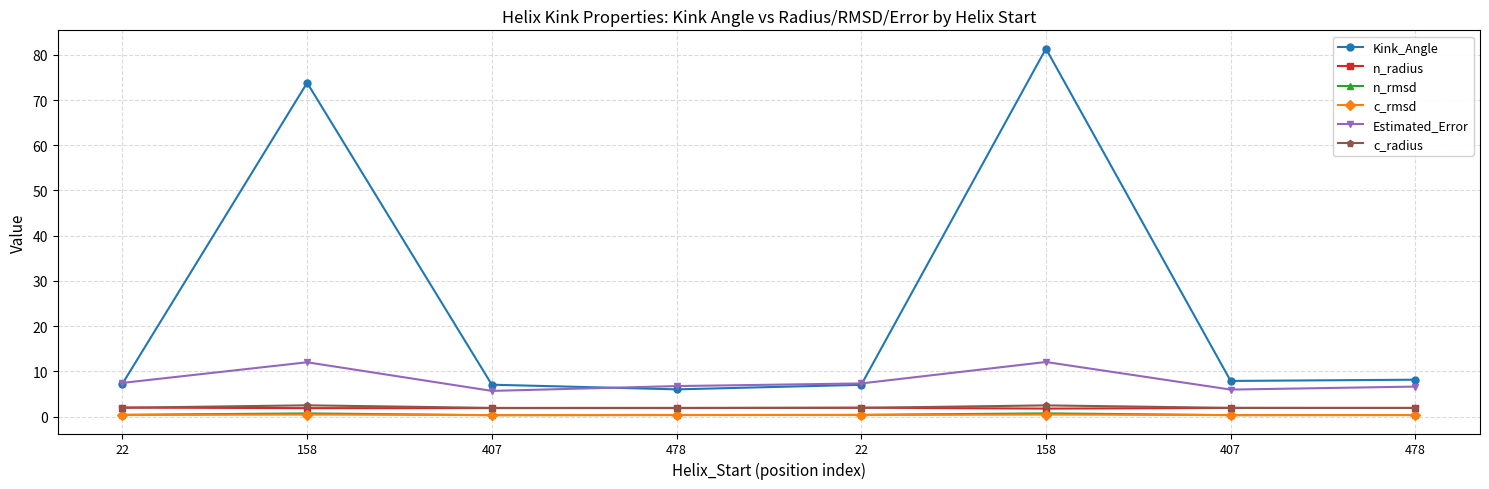

What are all the series names shown in the legend?

Kink_Angle, n_radius, n_rmsd, c_rmsd, Estimated_Error, c_radius